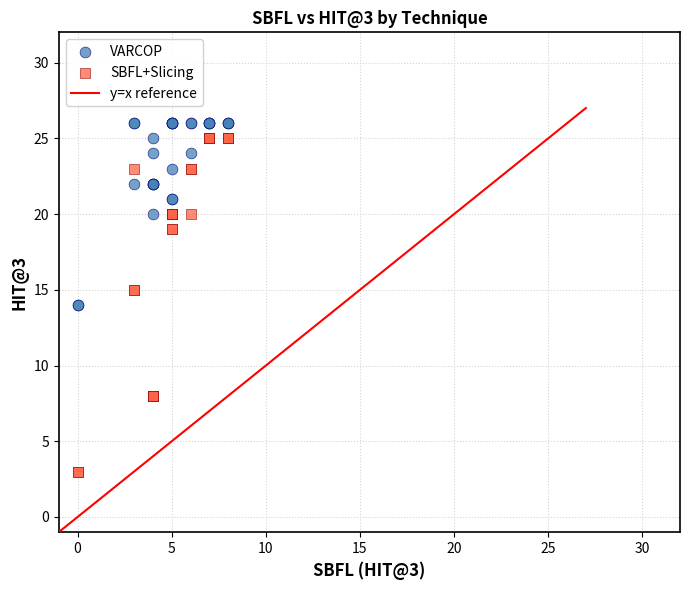

Which series reaches the minimum Y coordinate?

SBFL+Slicing